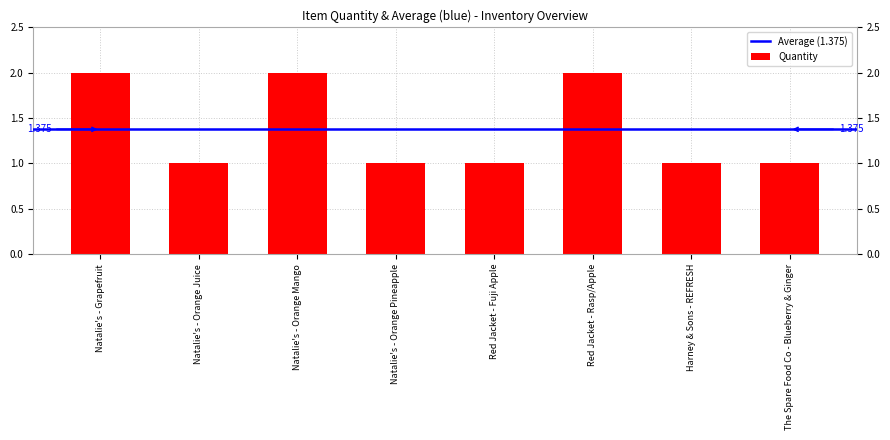

How many values are between 1 and 2?

8